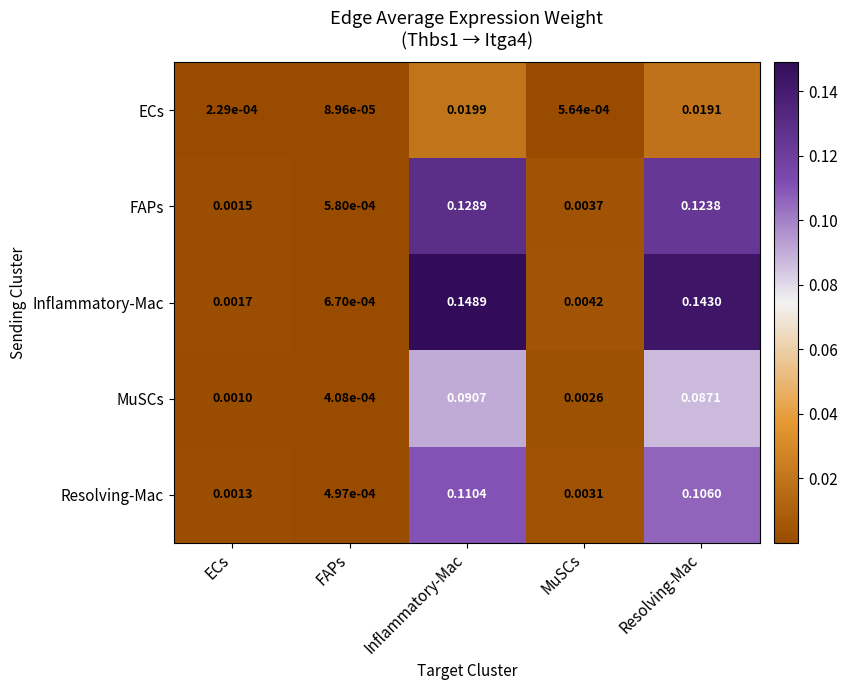

Which series has the largest range (max minus min)?

Inflammatory-Mac